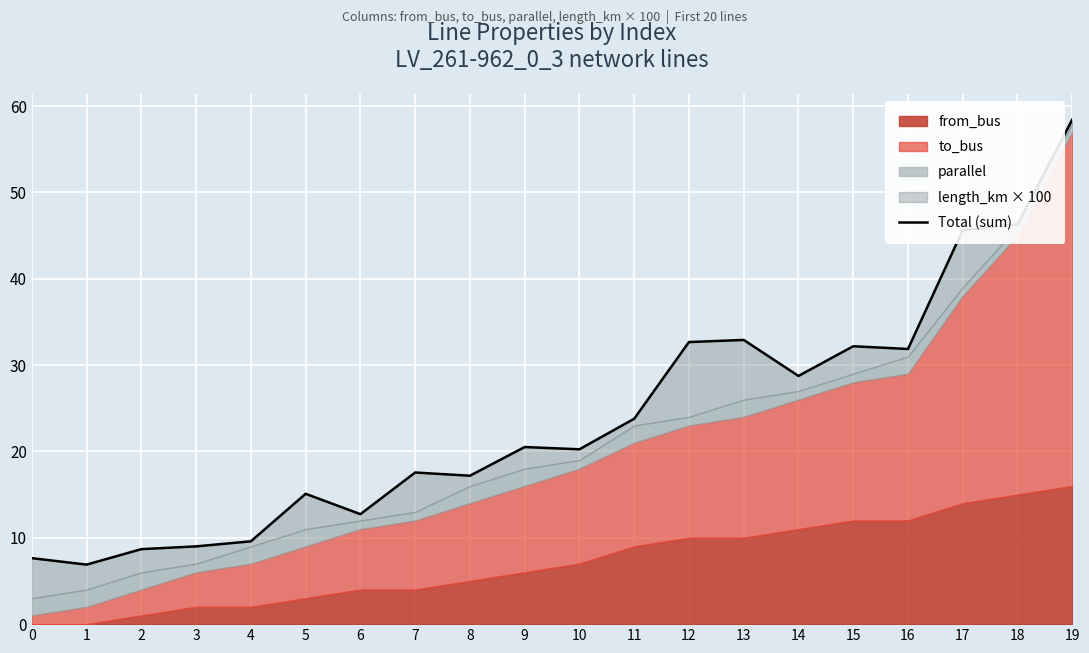

Reading right to left, list all the values displayed in this chart.

19=58.4	18=46.3	17=45.6	16=31.9	15=32.2	14=28.7	13=32.9	12=32.7	11=23.8	10=20.2	9=20.5	8=17.2	7=17.6	6=12.7	5=15.1	4=9.6	3=9.0	2=8.7	1=6.9	0=7.6